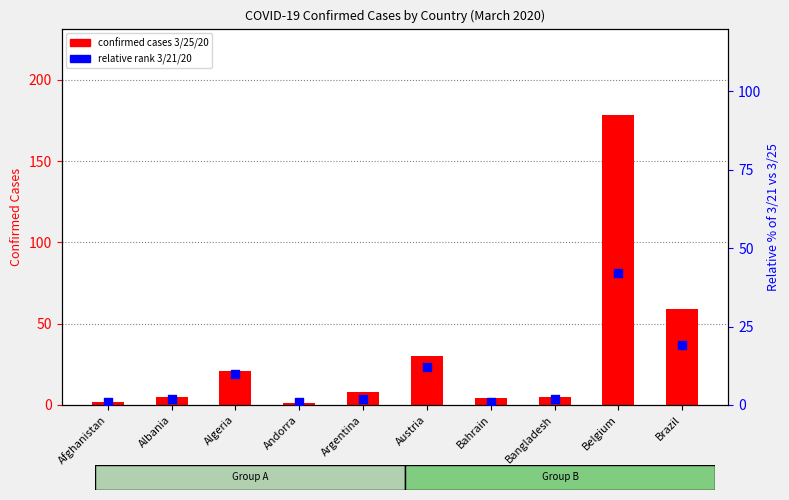

At which category is the sum across all series the highest?

Belgium